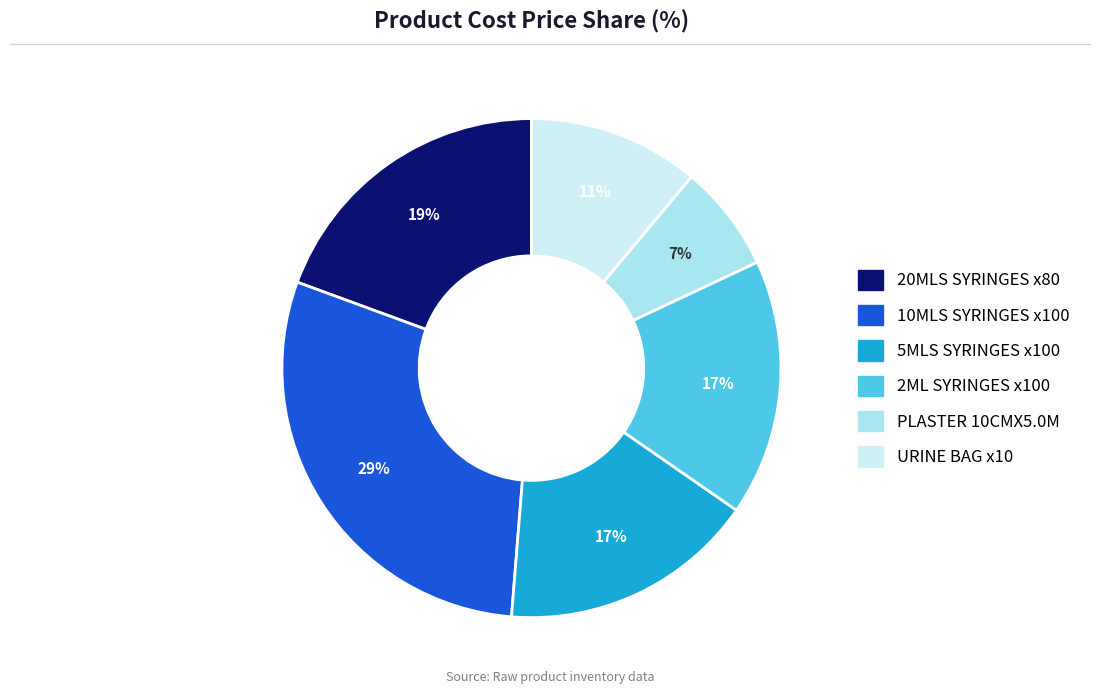

Is there any slice that represents more than half of the pie?

No